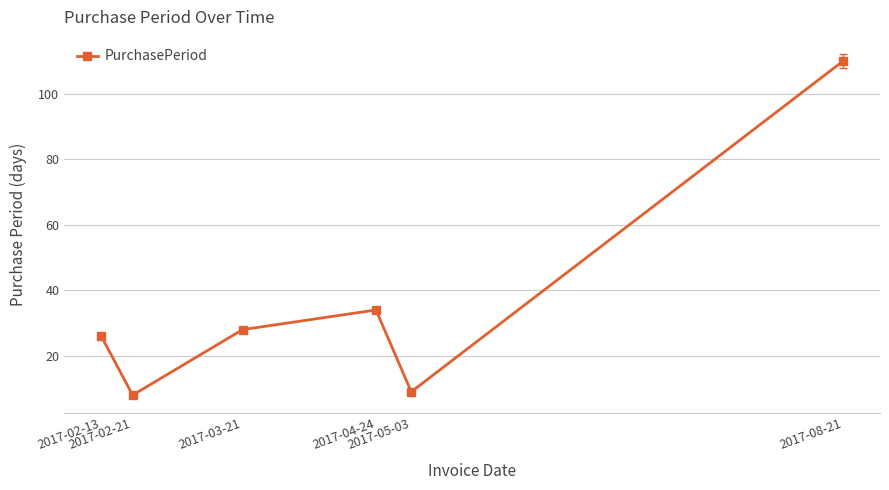

What is the sum of the values at 2017-08-21 and 2017-05-03?

119